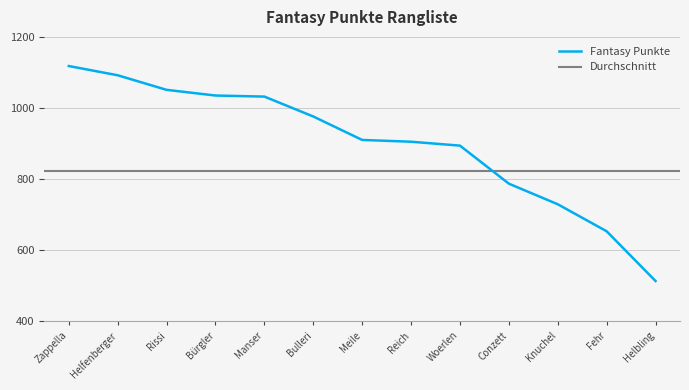

What is the highest value of the Fantasy Punkte series?

1118